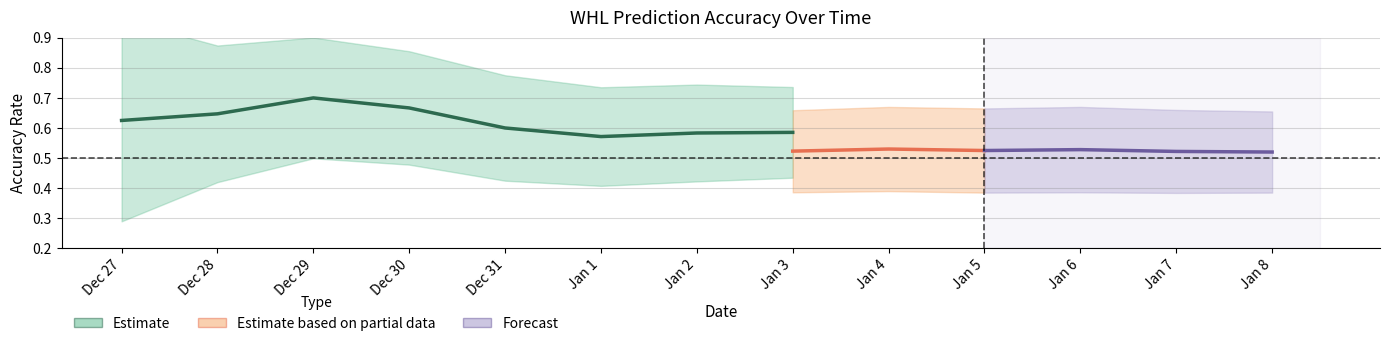

Is this an area chart (filled region under the line)?

No